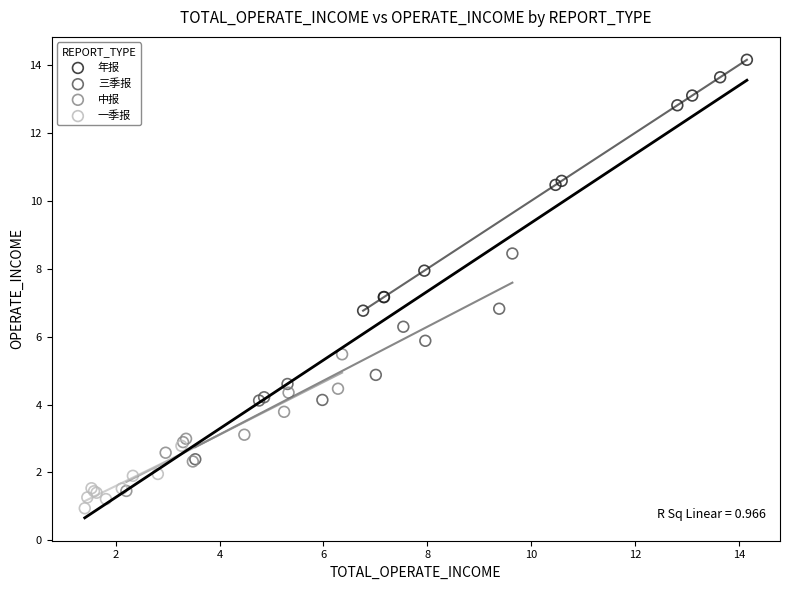

Which series contains the lowest Y value?

一季报